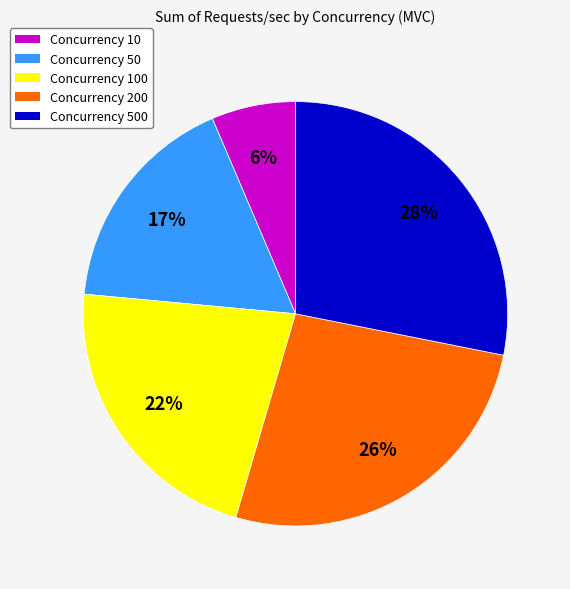

To the nearest percent, what is the average slice percentage?

20%